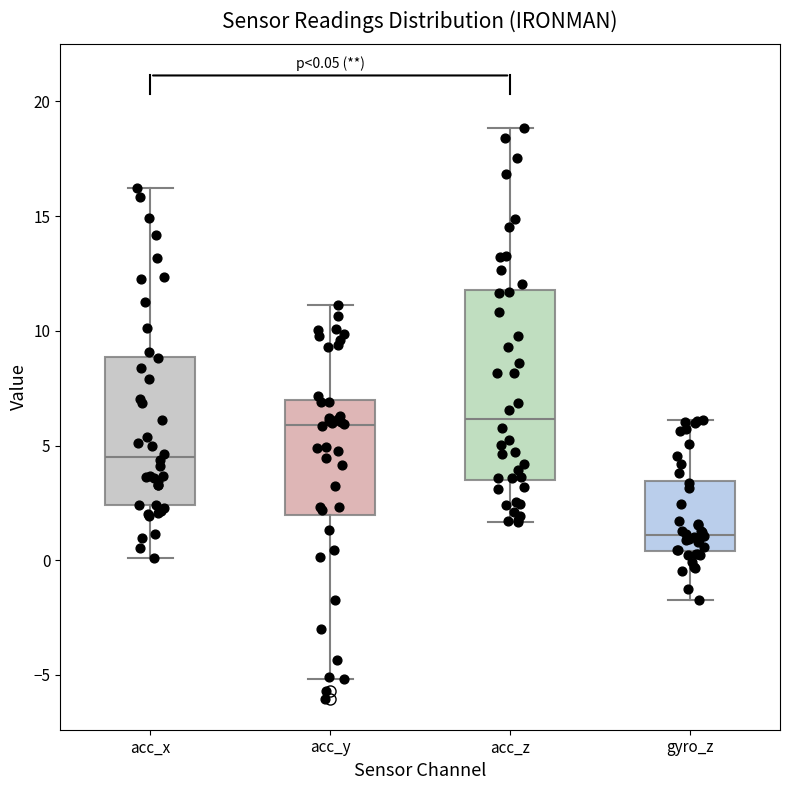

Which box is the tallest, from its lower edge to its upper edge?

acc_z